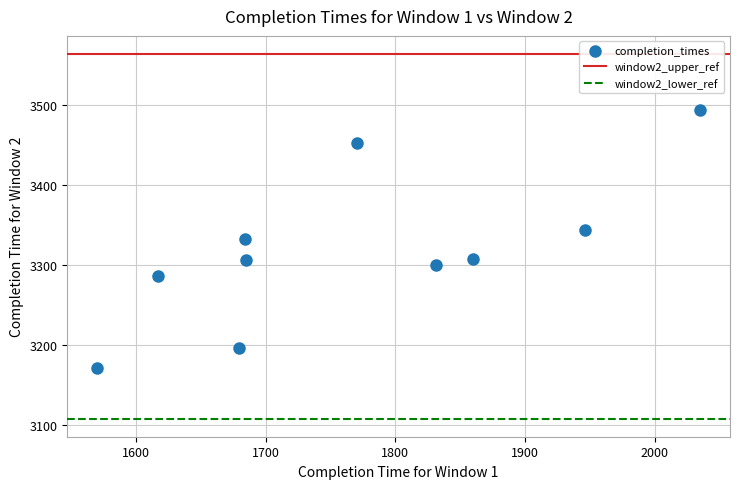

What is the average Y value?

3319